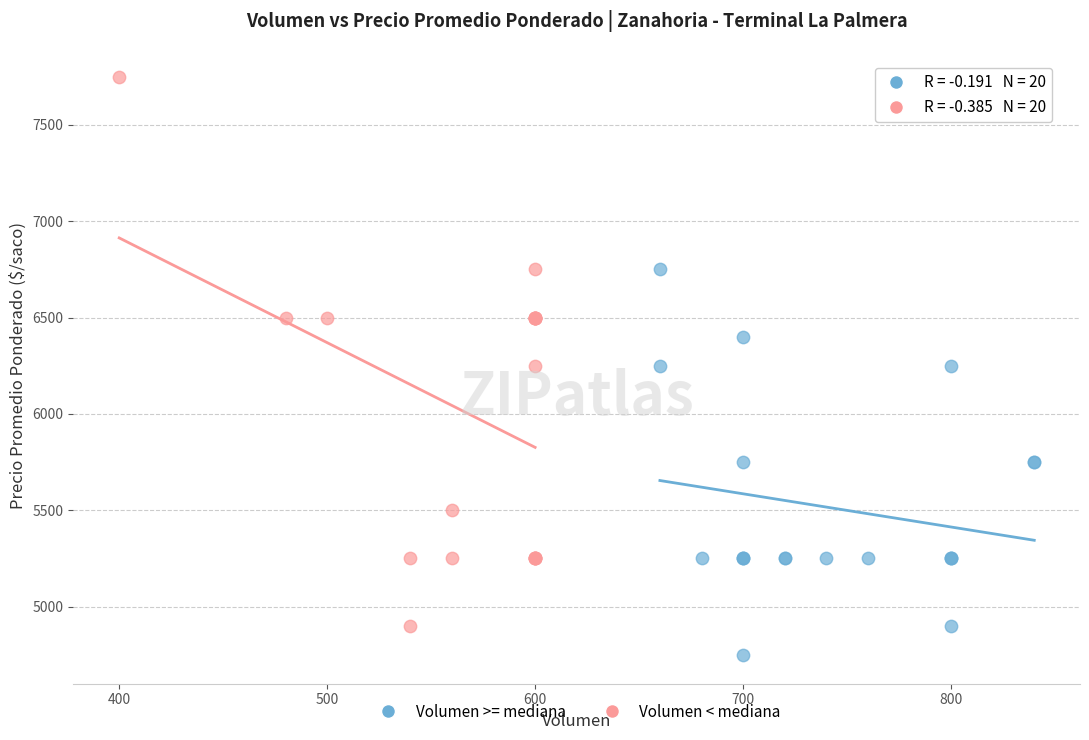

Which series contains the highest Y value?

Volumen < mediana